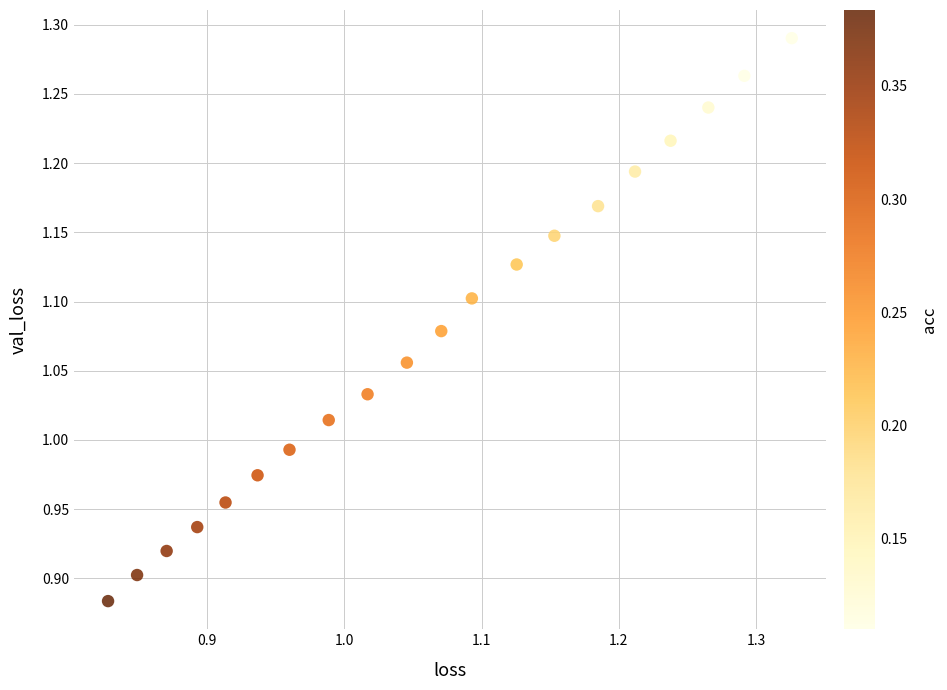

What is the range of Y values (max minus min)?

0.4